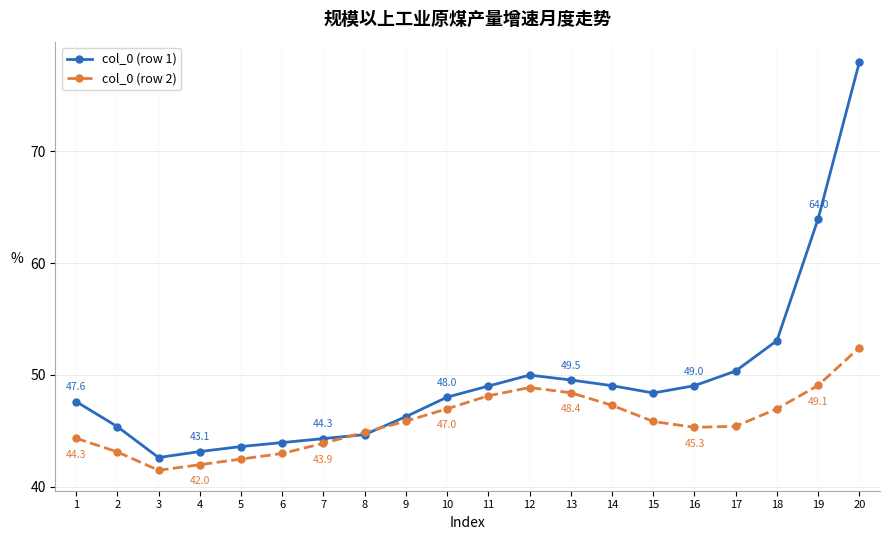

What is the value of the col_0 (row 2) point at the 11th from the left?

48.1